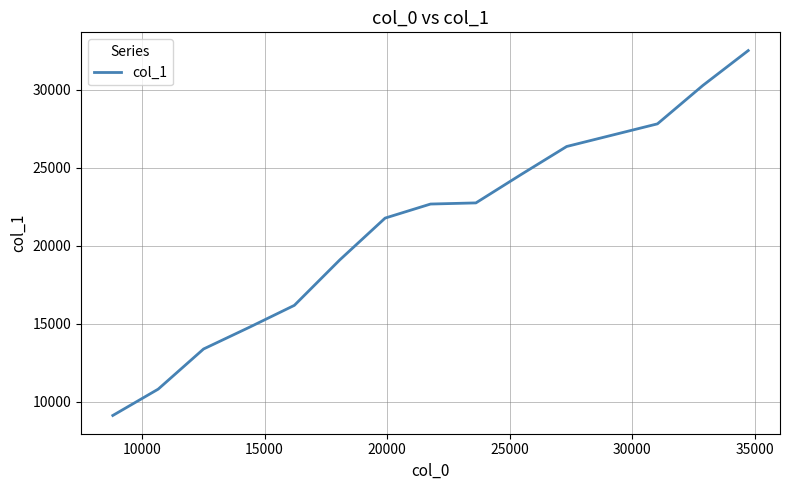

What is the greatest value displayed?

32527.0